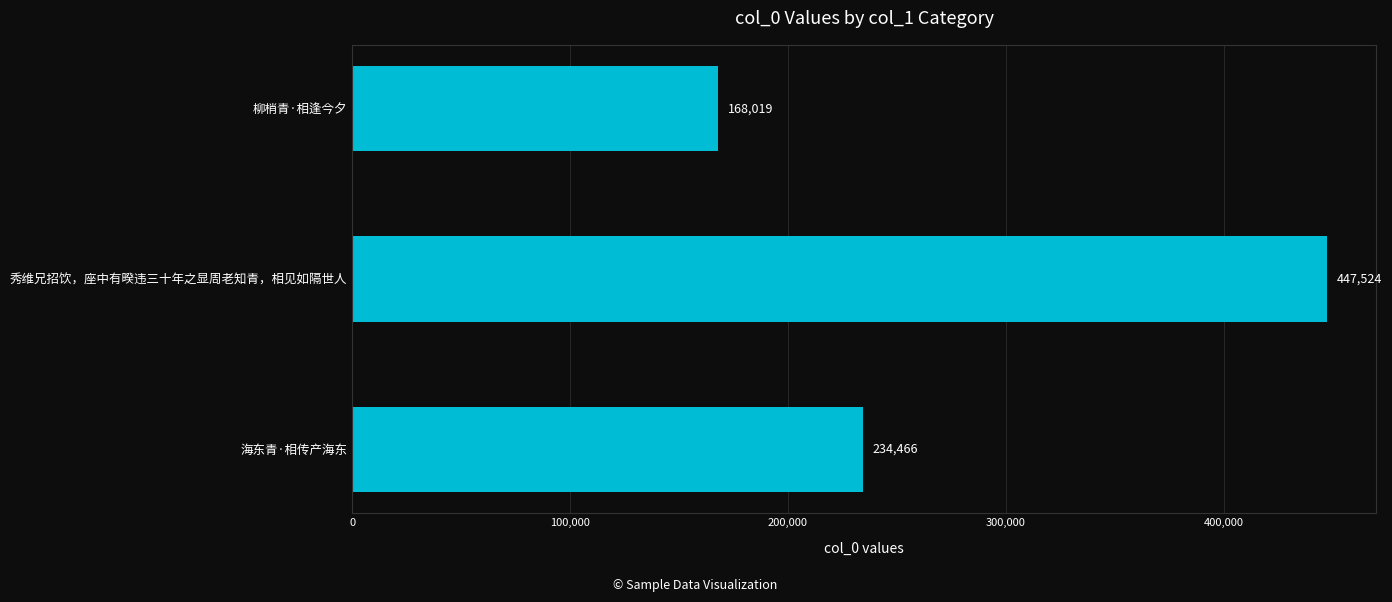

How many data points does each series have?

3